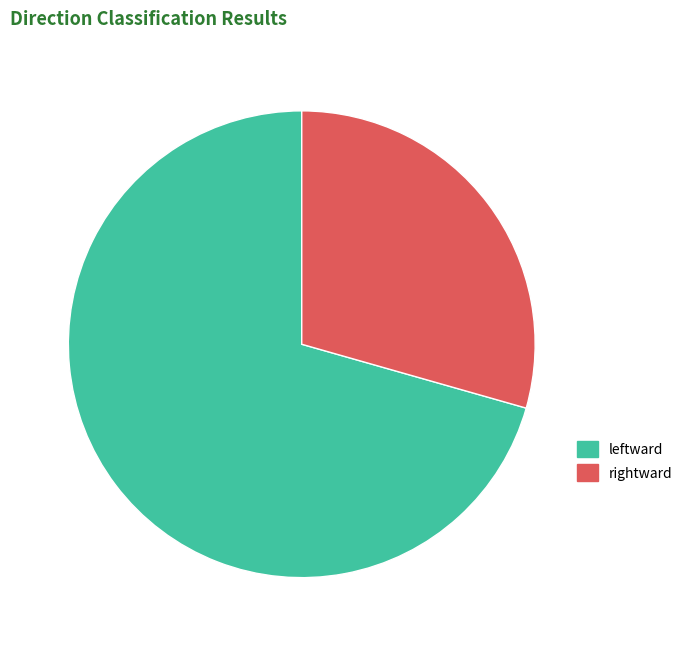

What is the majority slice?

leftward